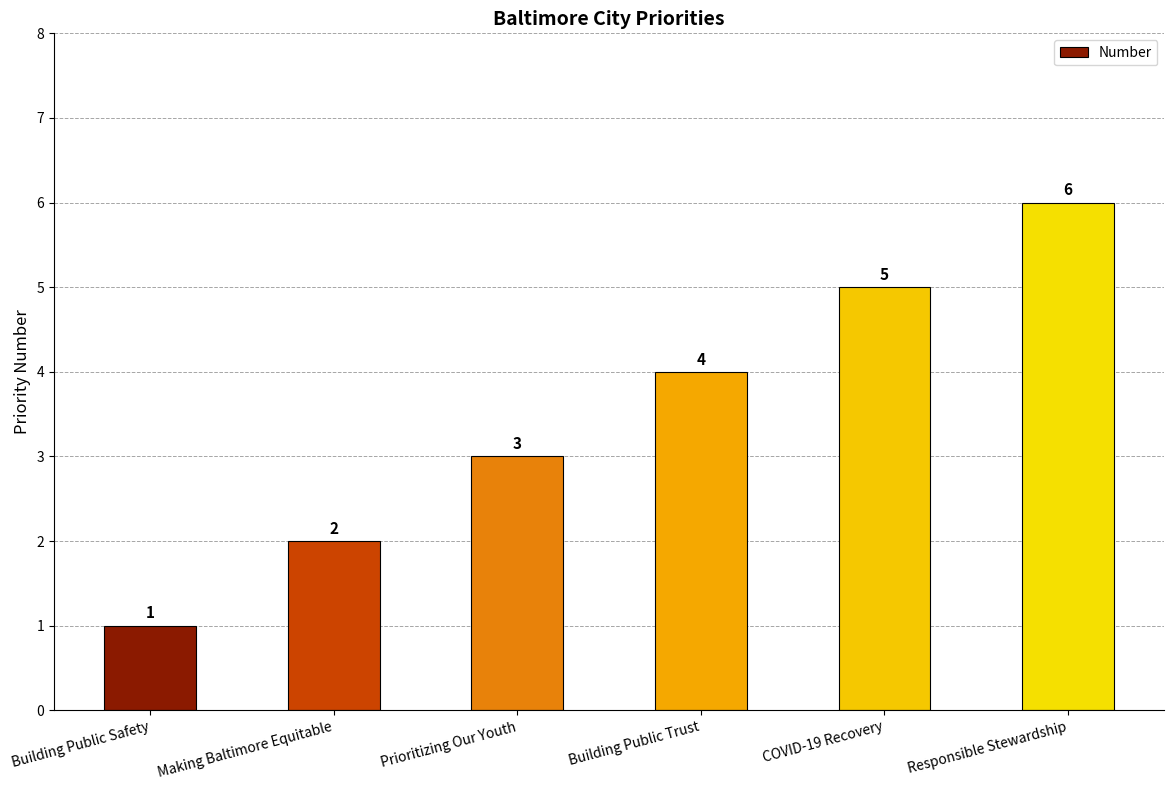

The value at Responsible Stewardship is 8. True or false?

False